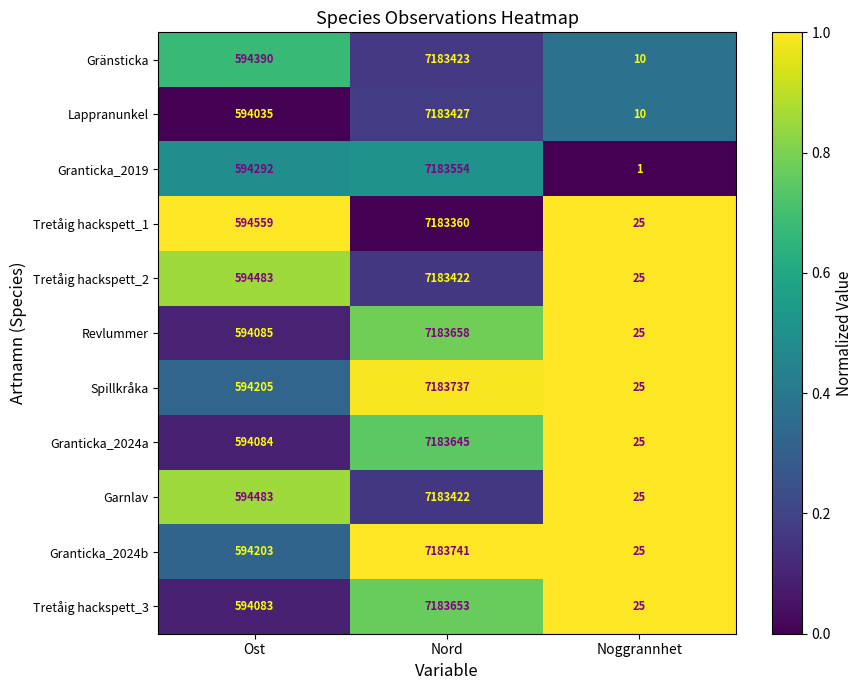

Rank the categories by Spillkråka value from lowest to highest.

Noggrannhet, Ost, Nord